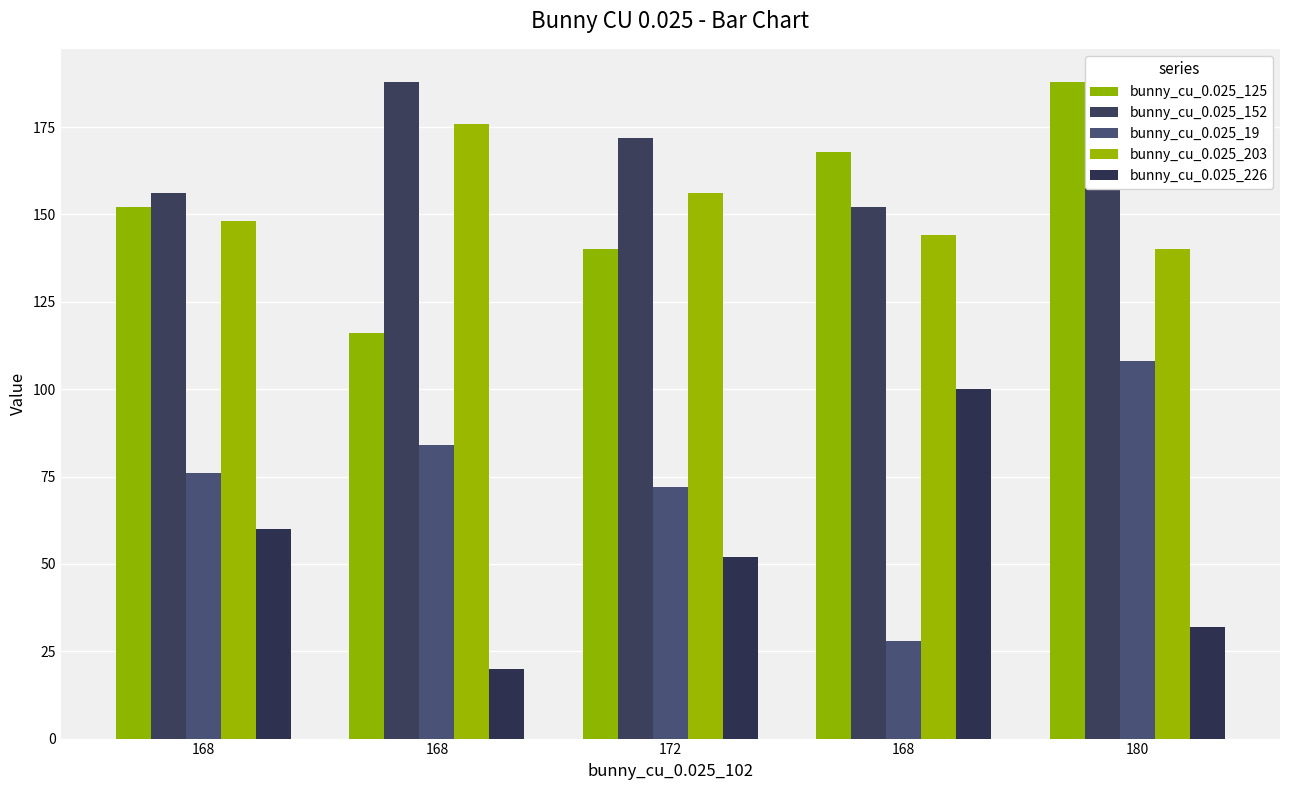

At 172, list the series in order from largest to smallest.

bunny_cu_0.025_152, bunny_cu_0.025_203, bunny_cu_0.025_125, bunny_cu_0.025_19, bunny_cu_0.025_226